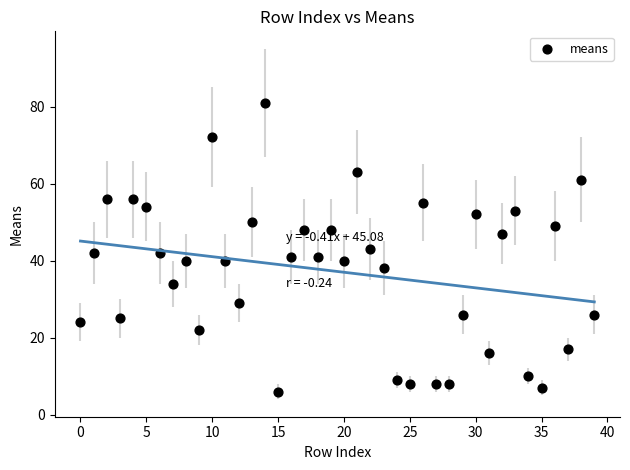

What is the range of Y values (max minus min)?

75